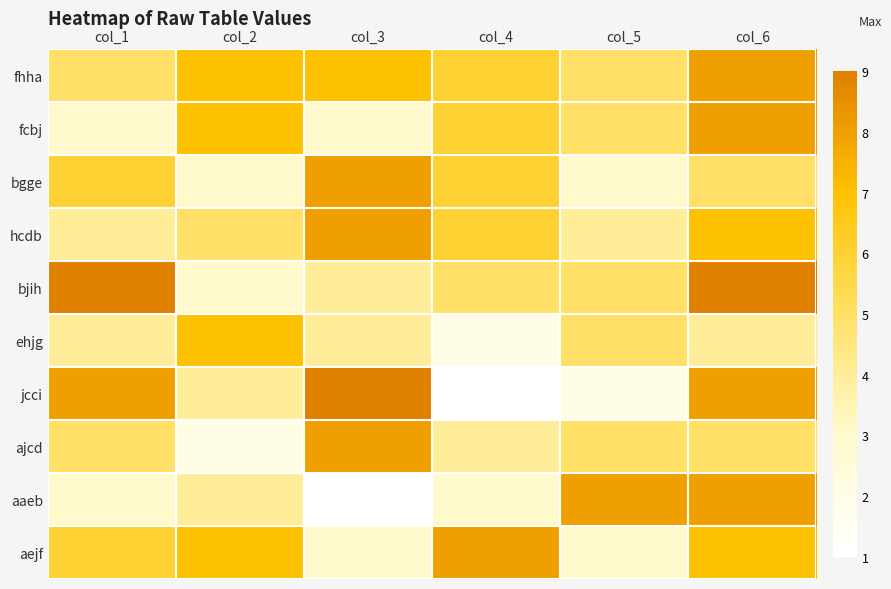

At which category is the sum across all series the highest?

col_6